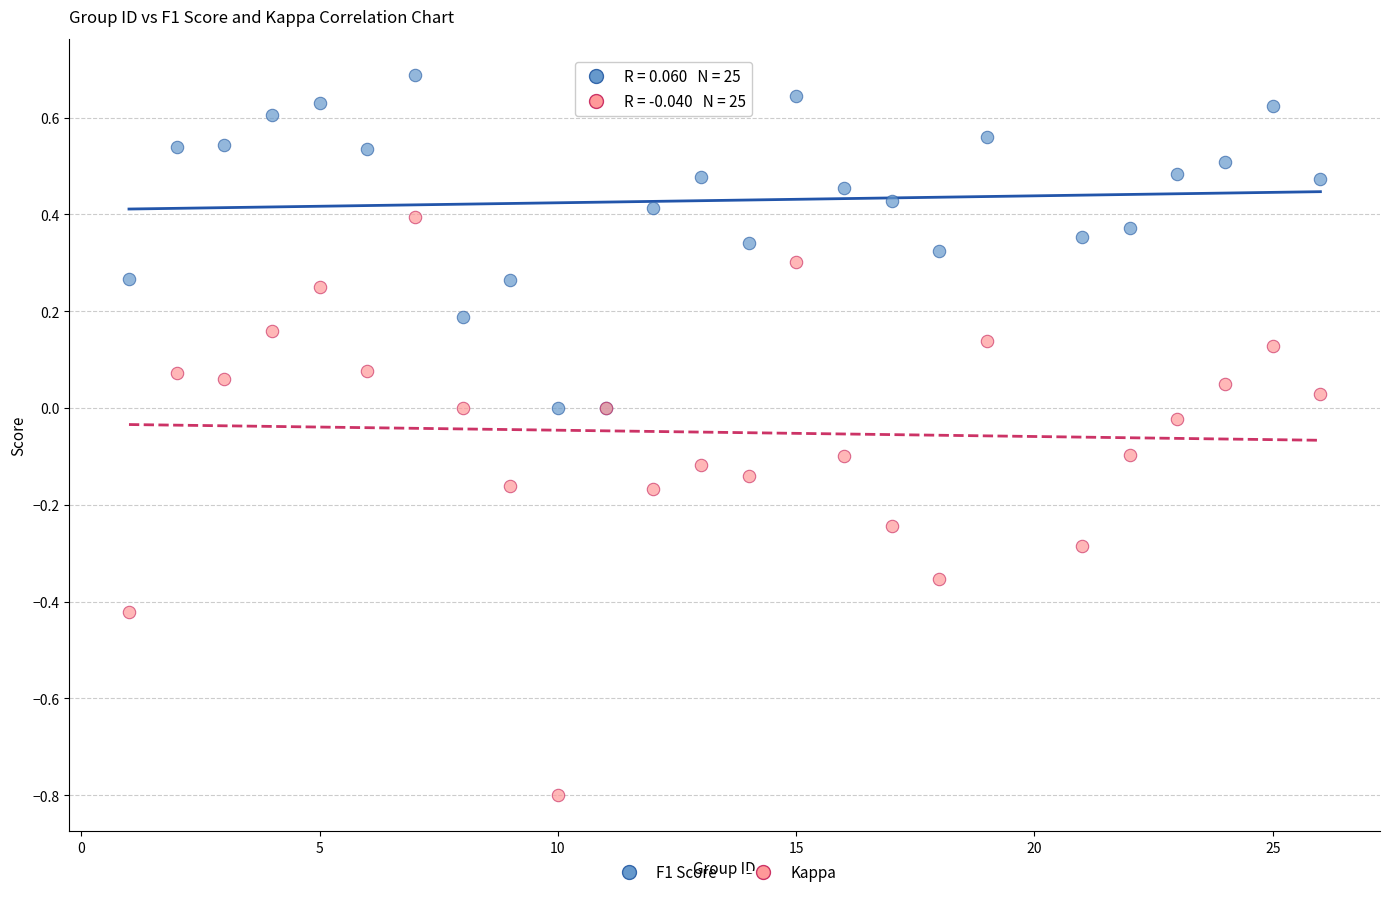

Which series reaches the maximum Y coordinate?

F1 Score